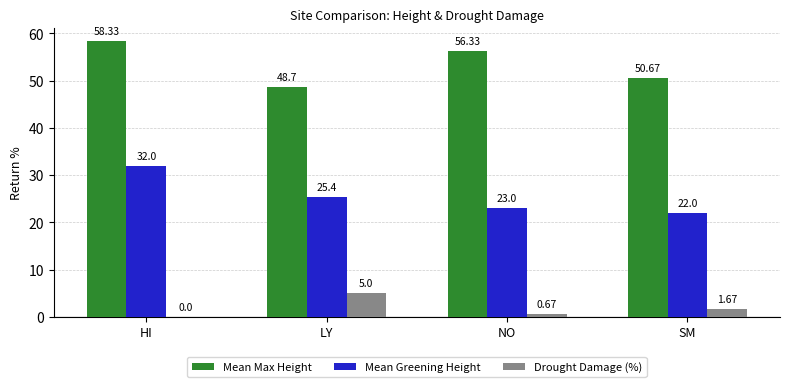

Is it true that Drought Damage (%) equals 2.6 at HI?

False